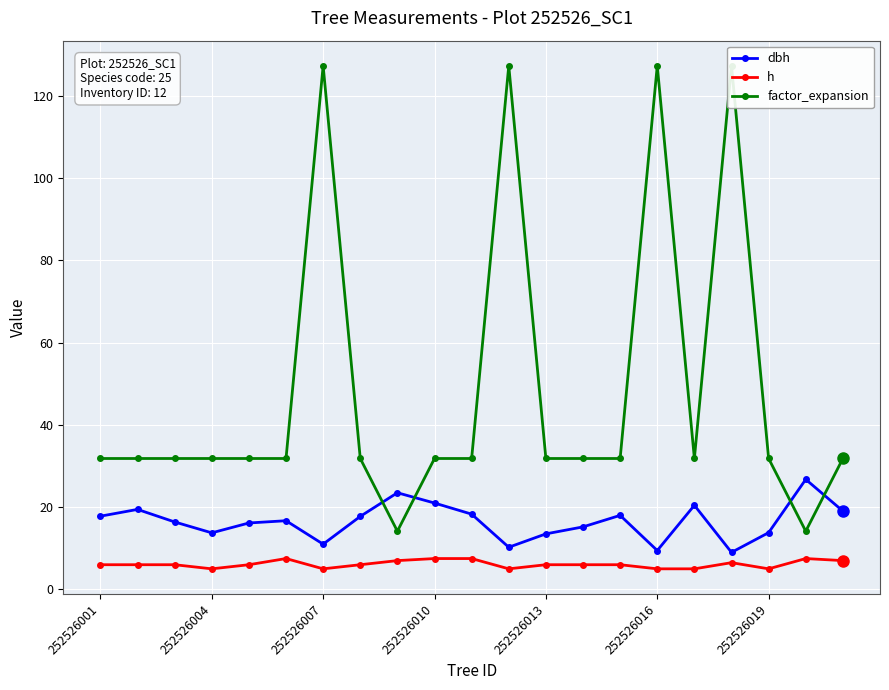

True or false: dbh has more than 2 points higher than both neighbors.

True